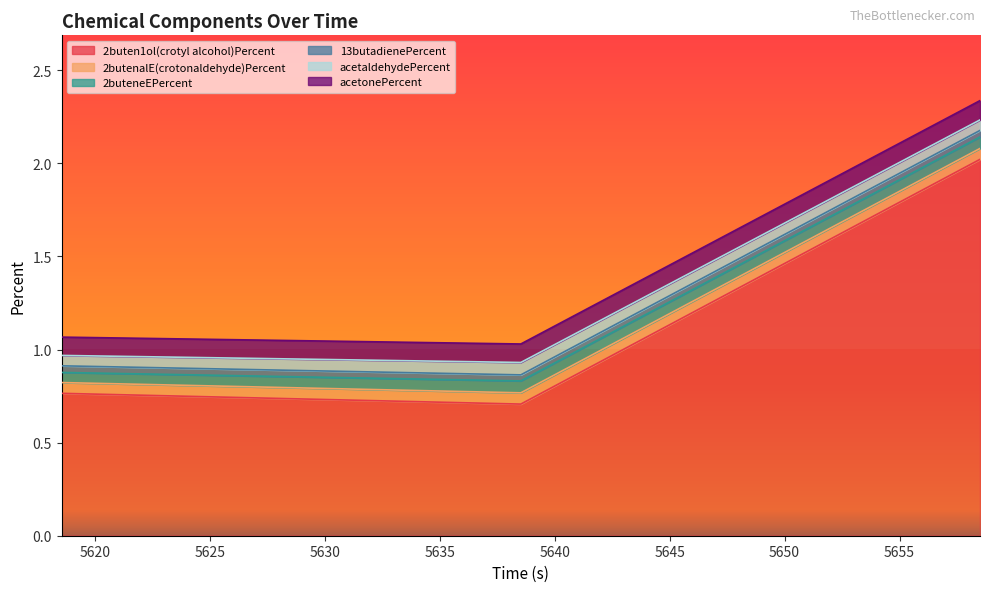

True or false: 2buten1ol(crotyl alcohol)Percent has a value of 0.7 at 5638.531.

True